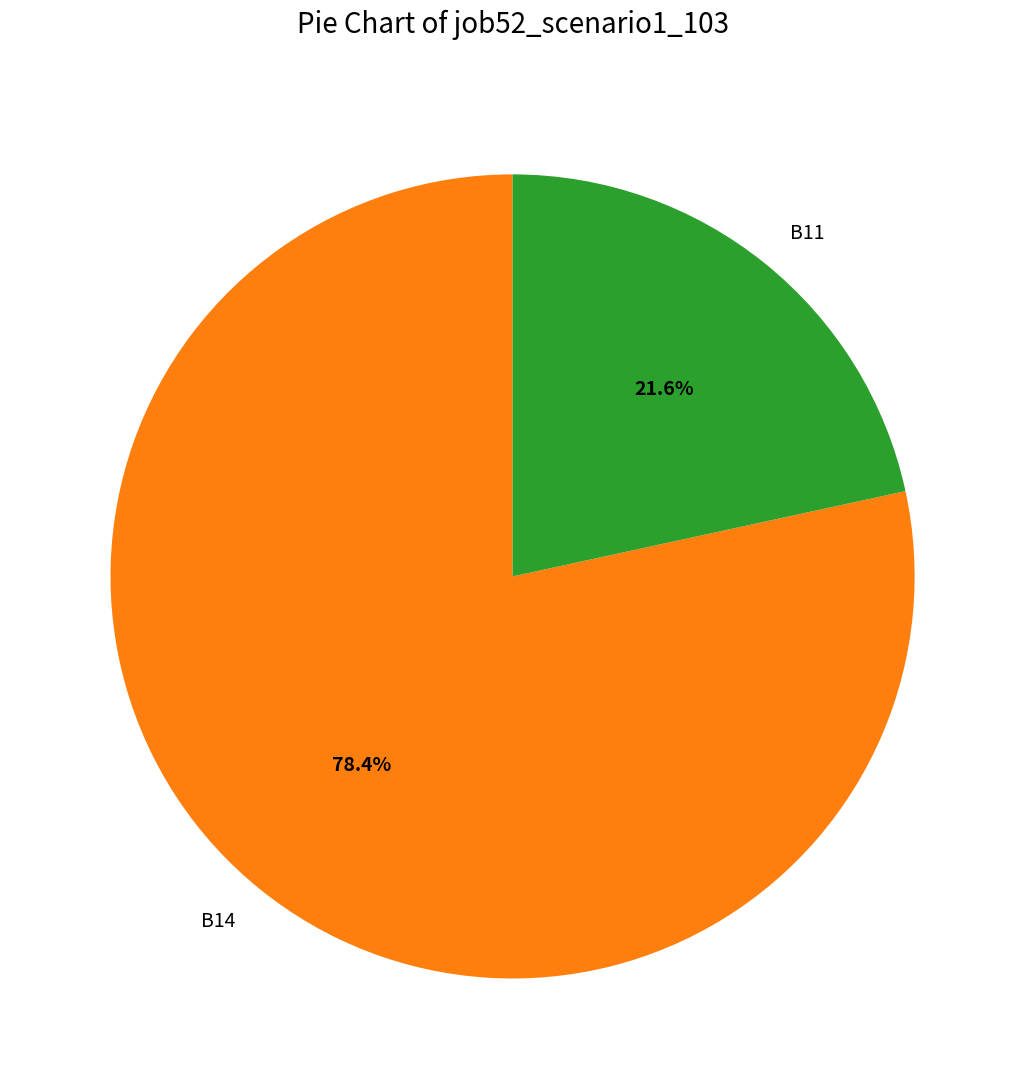

Which category has the smallest portion of the pie?

B11